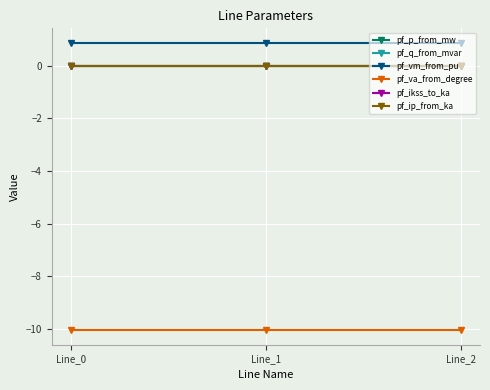

Does the chart display data point markers on the line(s)?

Yes